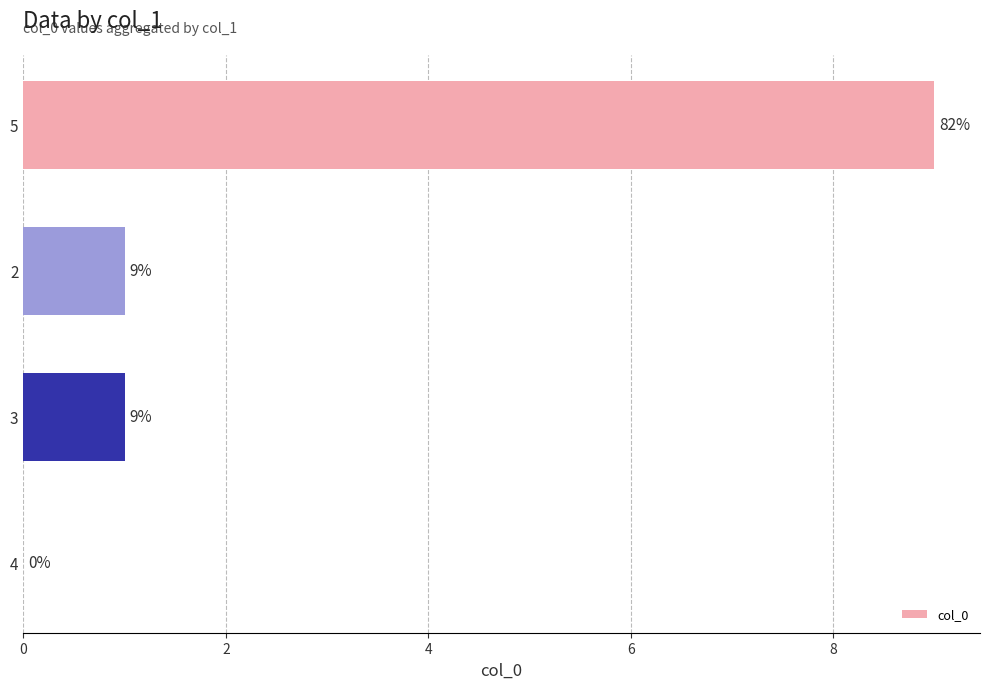

What is the sum of all values?

11